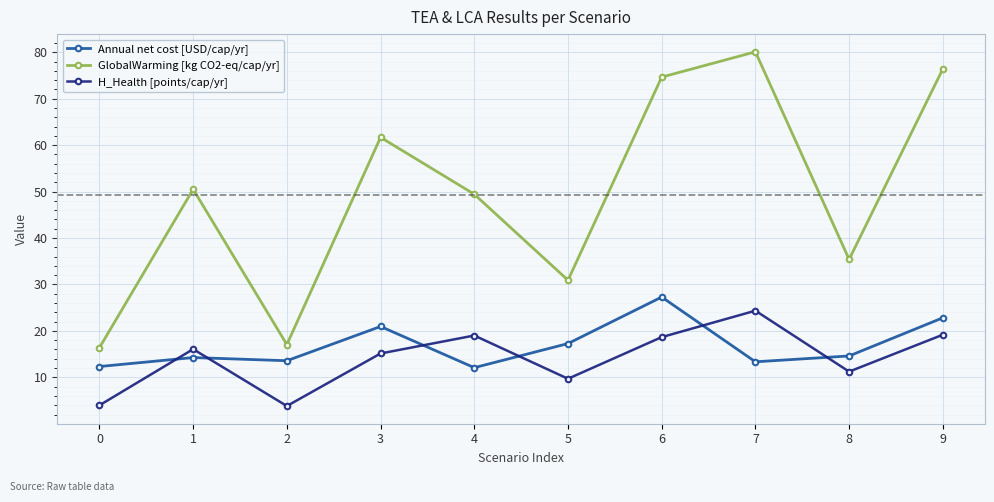

Between 3 and 7, which series saw the biggest shift?

GlobalWarming [kg CO2-eq/cap/yr]